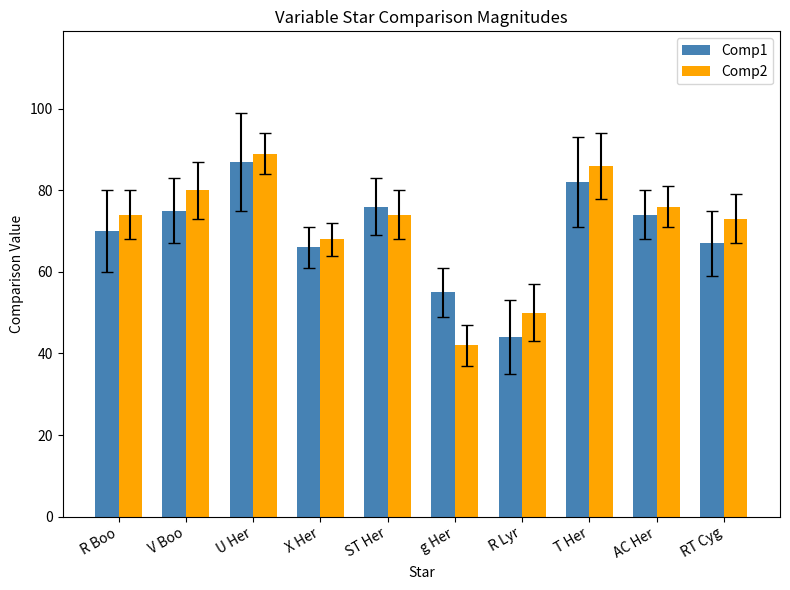

How many bars are there in each group?

2